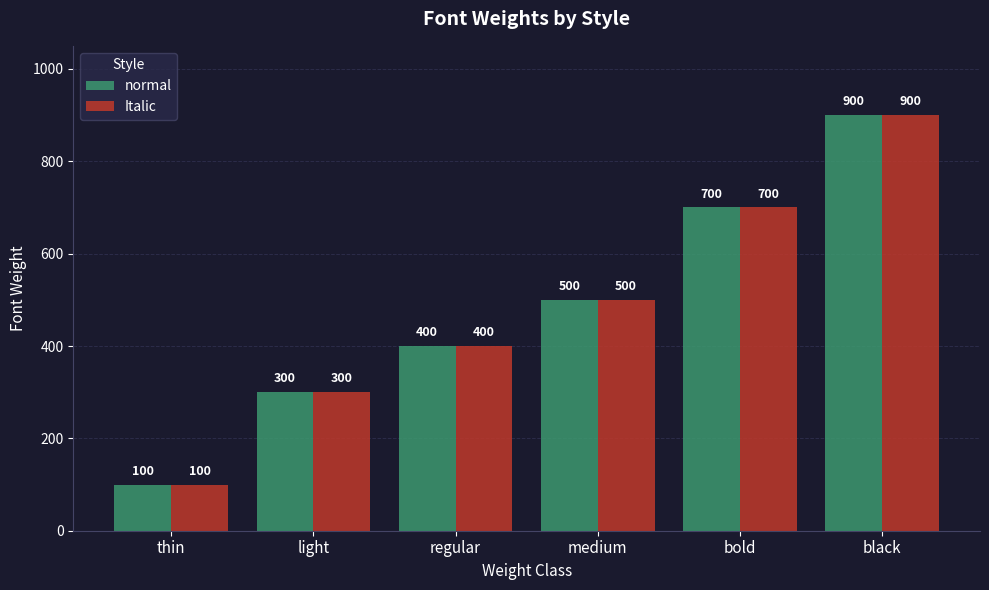

What is the total value across all series at black?

1800